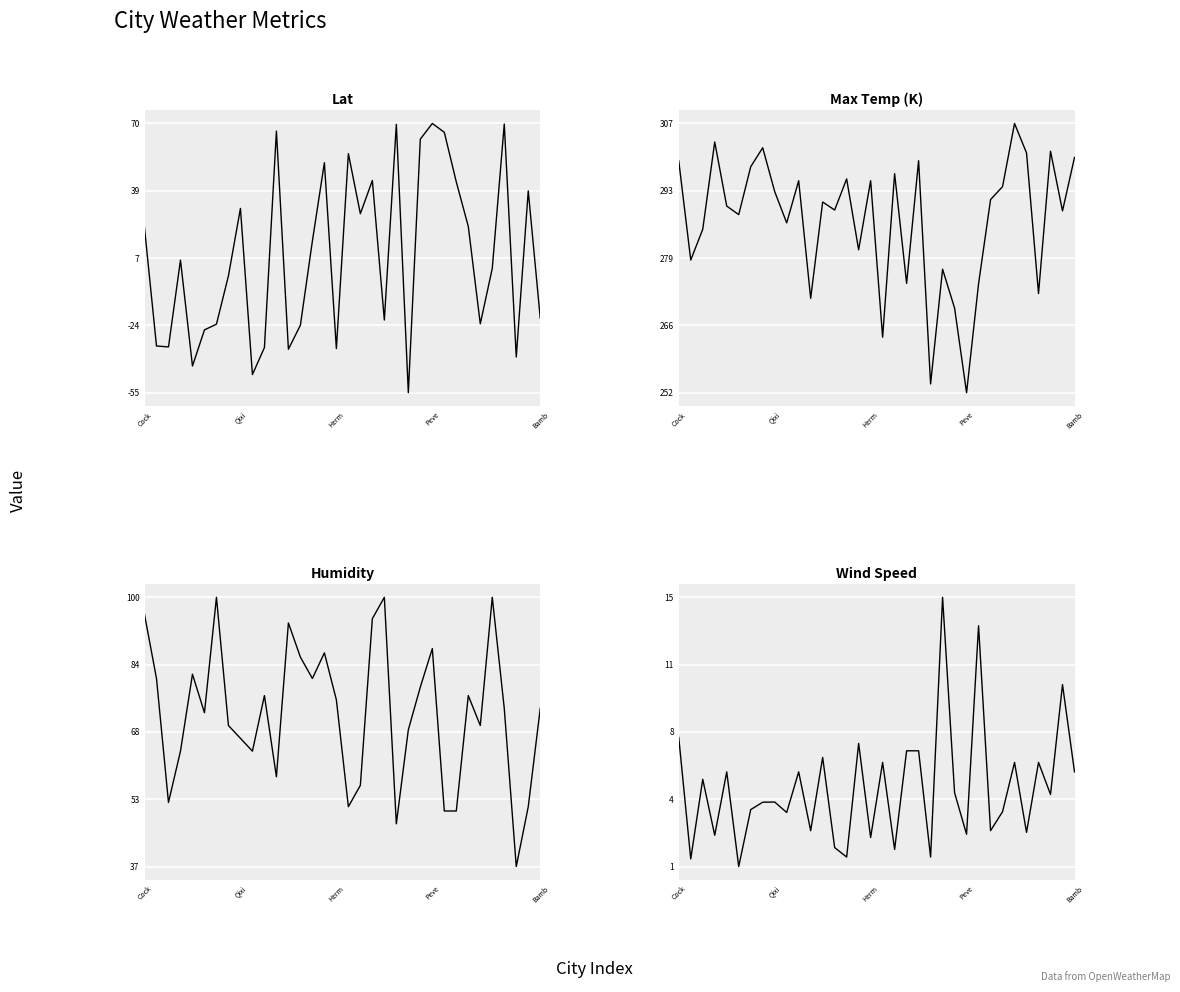

True or false: Max Temp (K) and Wind Speed intersect in this chart.

False